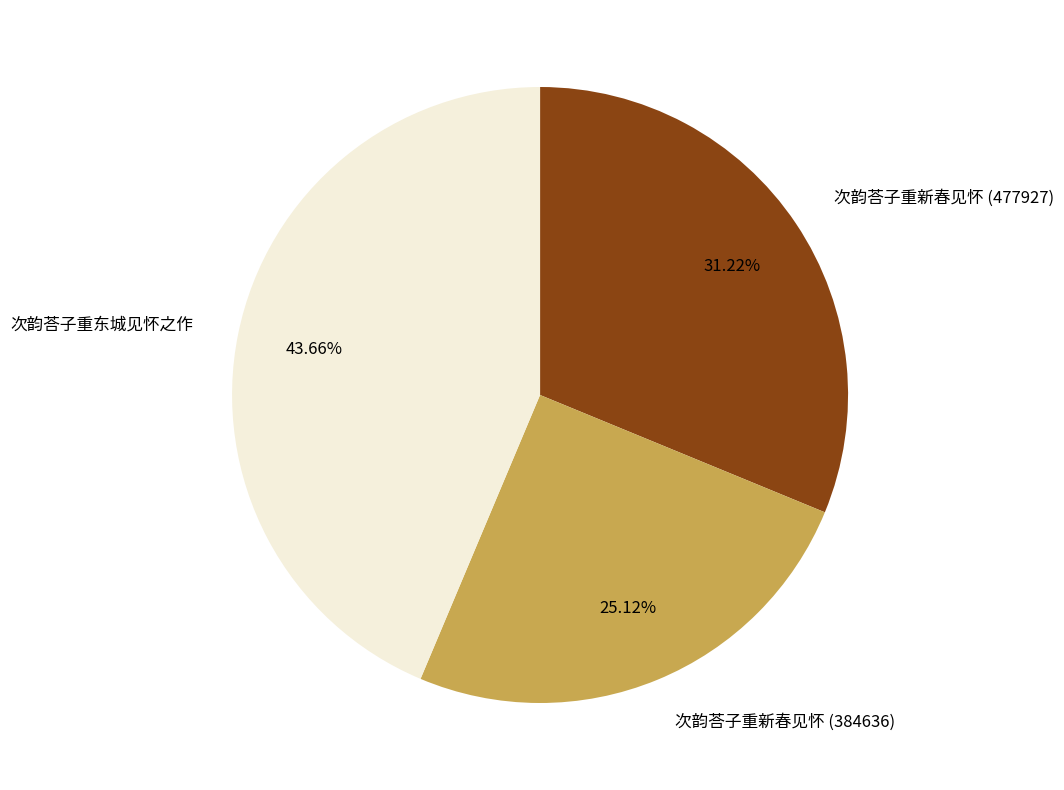

Combined, what portion of the pie is 次韵荅子重新春见怀 (477927) and 次韵荅子重东城见怀之作?

74.9%